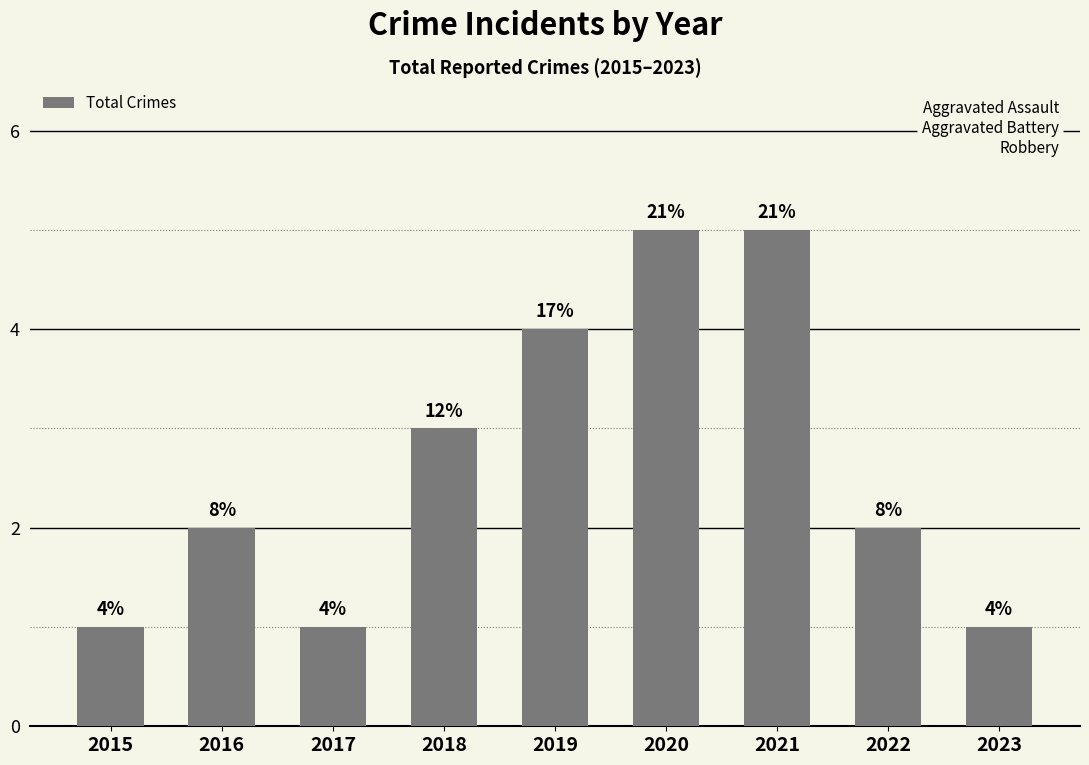

List the labels in order of value, smallest first.

2015, 2017, 2023, 2016, 2022, 2018, 2019, 2020, 2021